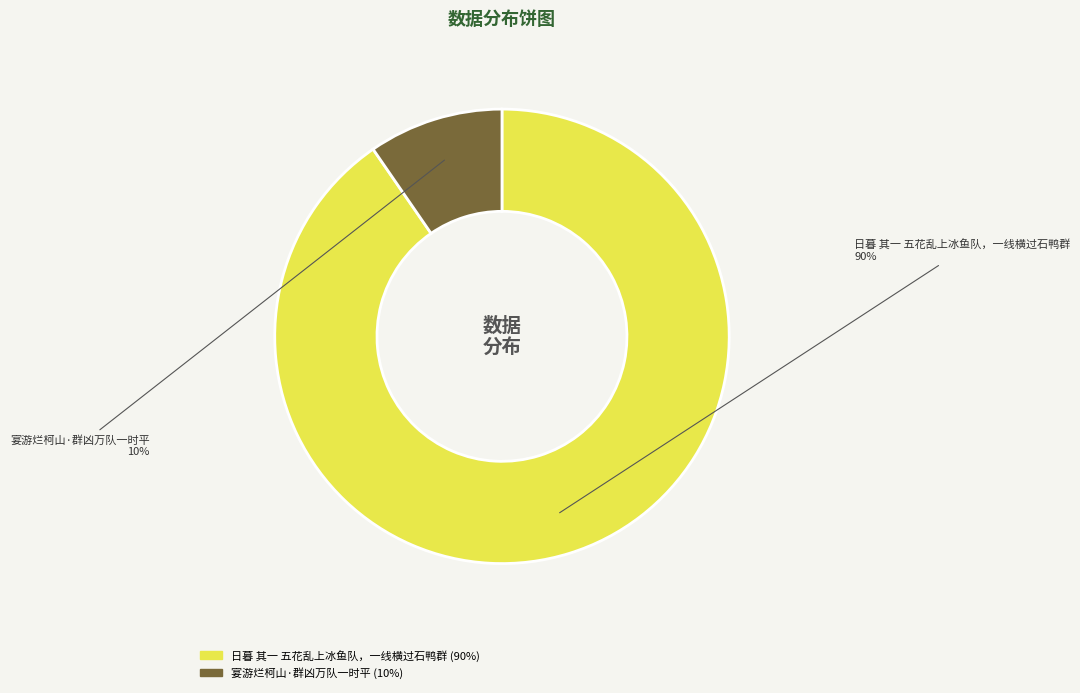

To the nearest percent, what is the average slice percentage?

50%